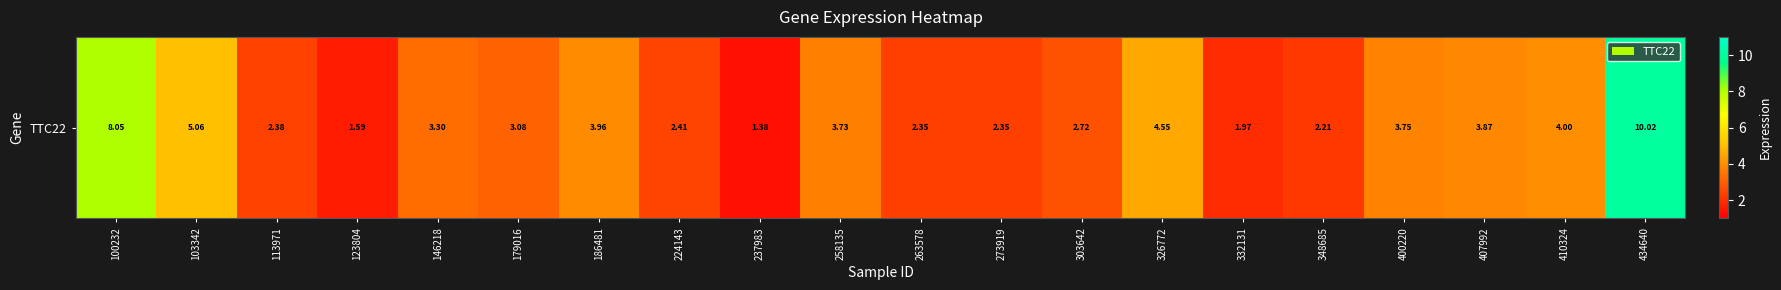

What is the difference between the maximum and second lowest values?

8.4